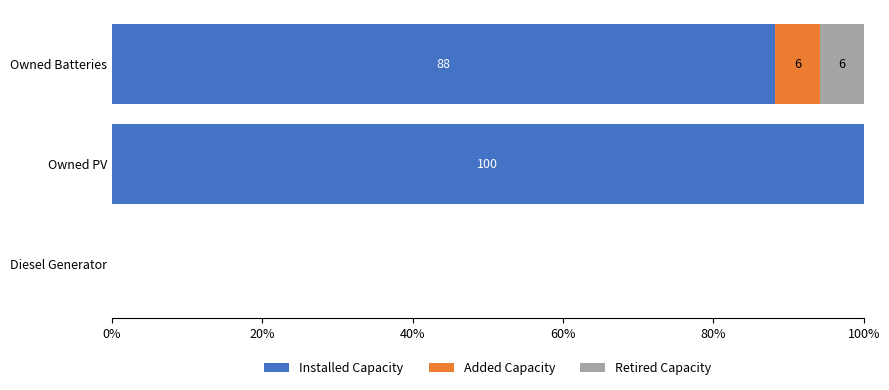

Is it true that Installed Capacity equals 100.0 at Owned PV?

True